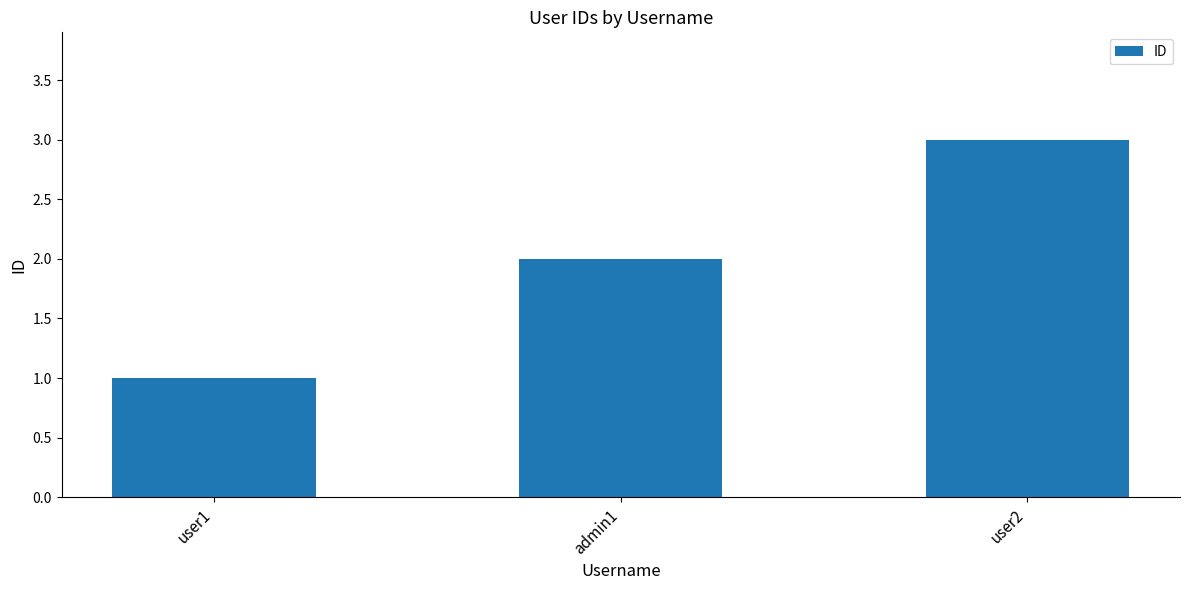

How many data points are less than 2?

1